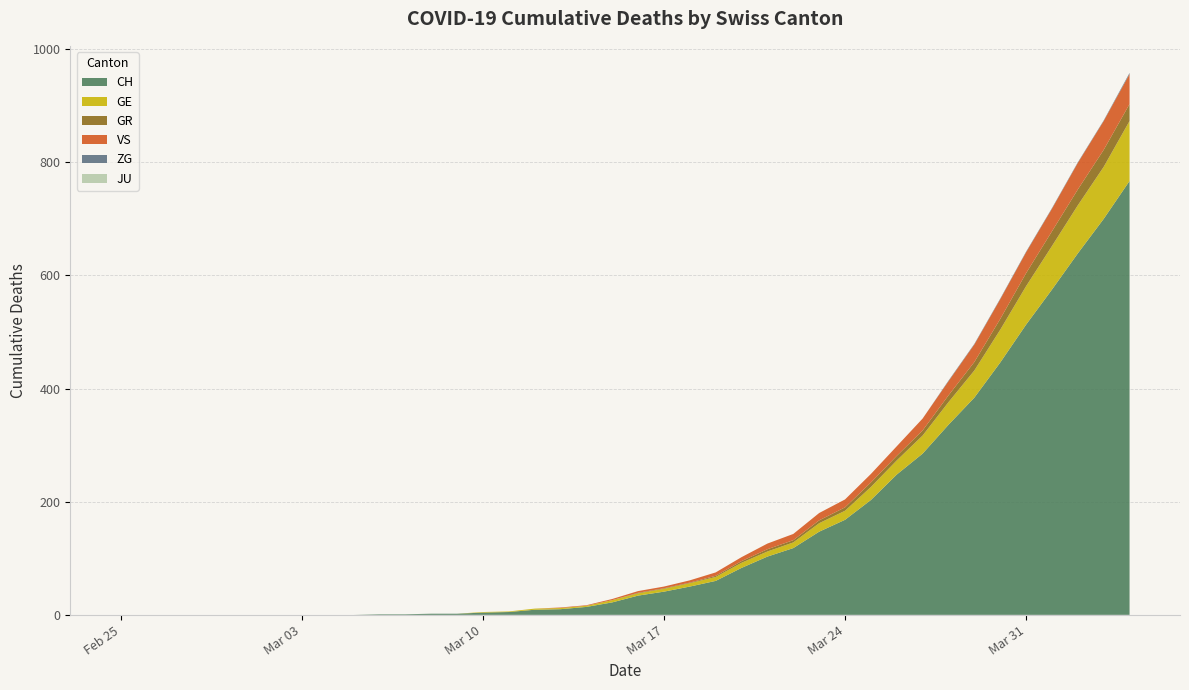

Reading left to right, what are all the values shown in this chart?

CH: 2020-02-25=0	2020-02-26=0	2020-02-27=0	2020-02-28=0	2020-02-29=0	2020-03-01=0	2020-03-02=0	2020-03-03=0	2020-03-04=0	2020-03-05=0	2020-03-06=1	2020-03-07=1	2020-03-08=2	2020-03-09=2	2020-03-10=4	2020-03-11=5	2020-03-12=9	2020-03-13=10	2020-03-14=14	2020-03-15=22	2020-03-16=34	2020-03-17=41	2020-03-18=50	2020-03-19=60	2020-03-20=83	2020-03-21=103	2020-03-22=118	2020-03-23=147	2020-03-24=168	2020-03-25=203	2020-03-26=248	2020-03-27=285	2020-03-28=336	2020-03-29=384	2020-03-30=446	2020-03-31=513	2020-04-01=575	2020-04-02=639	2020-04-03=700	2020-04-04=767
GE: 2020-02-25=0	2020-02-26=0	2020-02-27=0	2020-02-28=0	2020-02-29=0	2020-03-01=0	2020-03-02=0	2020-03-03=0	2020-03-04=0	2020-03-05=0	2020-03-06=0	2020-03-07=0	2020-03-08=0	2020-03-09=0	2020-03-10=1	2020-03-11=1	2020-03-12=2	2020-03-13=2	2020-03-14=2	2020-03-15=4	2020-03-16=4	2020-03-17=5	2020-03-18=6	2020-03-19=7	2020-03-20=9	2020-03-21=9	2020-03-22=10	2020-03-23=15	2020-03-24=16	2020-03-25=23	2020-03-26=25	2020-03-27=32	2020-03-28=40	2020-03-29=48	2020-03-30=58	2020-03-31=68	2020-04-01=77	2020-04-02=85	2020-04-03=92	2020-04-04=106
GR: 2020-02-25=0	2020-02-26=0	2020-02-27=0	2020-02-28=0	2020-02-29=0	2020-03-01=0	2020-03-02=0	2020-03-03=0	2020-03-04=0	2020-03-05=0	2020-03-06=0	2020-03-07=0	2020-03-08=0	2020-03-09=0	2020-03-10=0	2020-03-11=0	2020-03-12=0	2020-03-13=0	2020-03-14=0	2020-03-15=0	2020-03-16=1	2020-03-17=1	2020-03-18=1	2020-03-19=2	2020-03-20=3	2020-03-21=4	2020-03-22=4	2020-03-23=5	2020-03-24=6	2020-03-25=8	2020-03-26=8	2020-03-27=9	2020-03-28=12	2020-03-29=15	2020-03-30=19	2020-03-31=23	2020-04-01=26	2020-04-02=28	2020-04-03=30	2020-04-04=30
VS: 2020-02-25=0	2020-02-26=0	2020-02-27=0	2020-02-28=0	2020-02-29=0	2020-03-01=0	2020-03-02=0	2020-03-03=0	2020-03-04=0	2020-03-05=0	2020-03-06=0	2020-03-07=0	2020-03-08=0	2020-03-09=0	2020-03-10=0	2020-03-11=0	2020-03-12=0	2020-03-13=1	2020-03-14=1	2020-03-15=2	2020-03-16=3	2020-03-17=3	2020-03-18=4	2020-03-19=6	2020-03-20=7	2020-03-21=10	2020-03-22=11	2020-03-23=13	2020-03-24=14	2020-03-25=15	2020-03-26=17	2020-03-27=21	2020-03-28=25	2020-03-29=31	2020-03-30=35	2020-03-31=37	2020-04-01=40	2020-04-02=47	2020-04-03=51	2020-04-04=53
ZG: 2020-02-25=0	2020-02-26=0	2020-02-27=0	2020-02-28=0	2020-02-29=0	2020-03-01=0	2020-03-02=0	2020-03-03=0	2020-03-04=0	2020-03-05=0	2020-03-06=0	2020-03-07=0	2020-03-08=0	2020-03-09=0	2020-03-10=0	2020-03-11=0	2020-03-12=0	2020-03-13=0	2020-03-14=0	2020-03-15=0	2020-03-16=0	2020-03-17=0	2020-03-18=0	2020-03-19=0	2020-03-20=0	2020-03-21=0	2020-03-22=0	2020-03-23=0	2020-03-24=0	2020-03-25=0	2020-03-26=0	2020-03-27=0	2020-03-28=1	2020-03-29=1	2020-03-30=1	2020-03-31=1	2020-04-01=1	2020-04-02=1	2020-04-03=1	2020-04-04=2
JU: 2020-02-25=0	2020-02-26=0	2020-02-27=0	2020-02-28=0	2020-02-29=0	2020-03-01=0	2020-03-02=0	2020-03-03=0	2020-03-04=0	2020-03-05=0	2020-03-06=0	2020-03-07=0	2020-03-08=0	2020-03-09=0	2020-03-10=0	2020-03-11=0	2020-03-12=0	2020-03-13=0	2020-03-14=0	2020-03-15=0	2020-03-16=0	2020-03-17=0	2020-03-18=0	2020-03-19=0	2020-03-20=0	2020-03-21=0	2020-03-22=0	2020-03-23=0	2020-03-24=0	2020-03-25=0	2020-03-26=0	2020-03-27=0	2020-03-28=0	2020-03-29=0	2020-03-30=0	2020-03-31=0	2020-04-01=0	2020-04-02=0	2020-04-03=0	2020-04-04=0